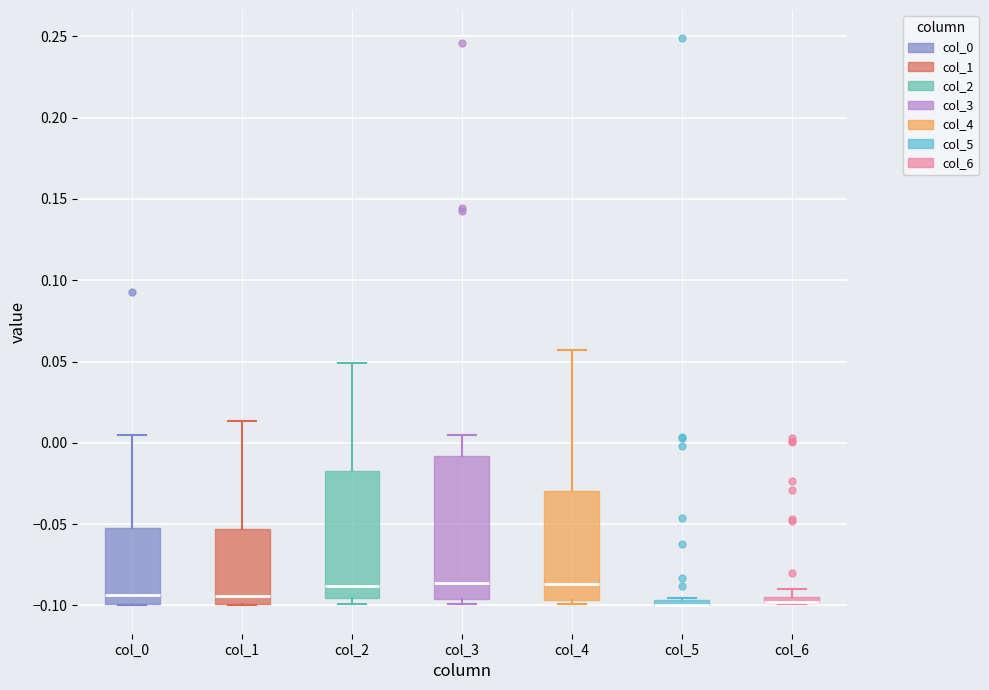

Where does the median line of the box for col_0 sit on the y-axis? The values are not printed on the chart, so give them approximately, as read against the axis.

-0.095